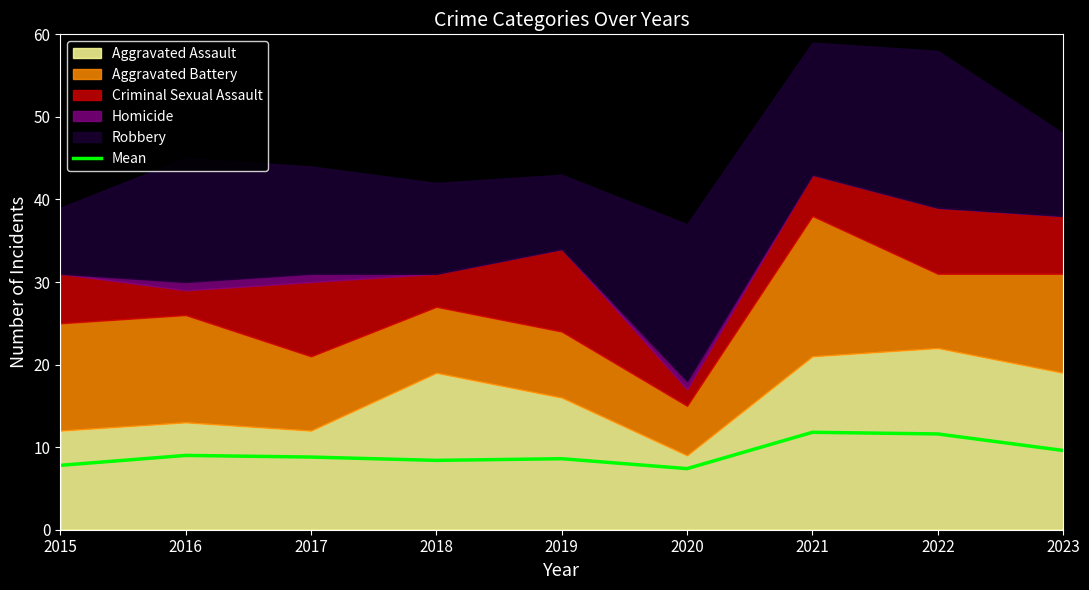

What is the highest value of the Mean series?

11.8